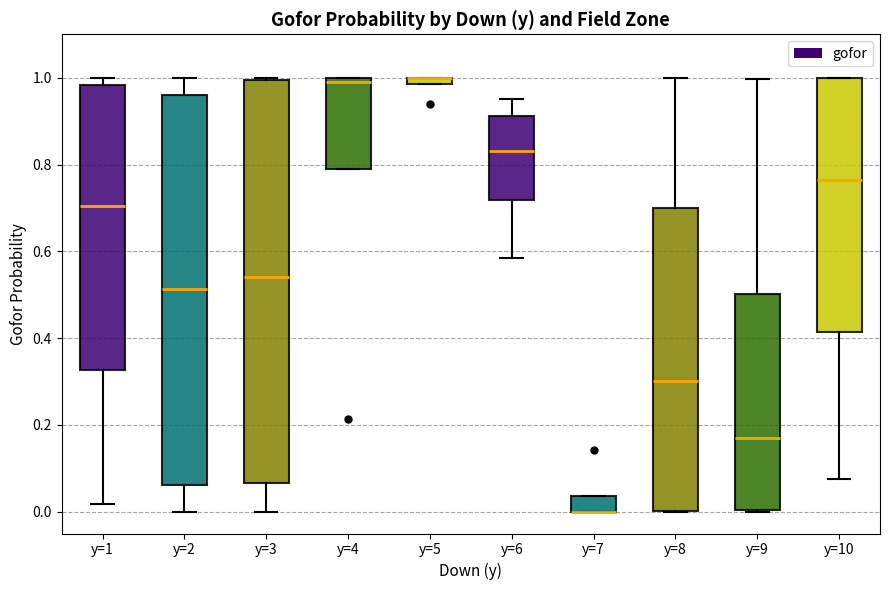

Where is the upper edge of the box for y=4 on the y-axis? The values are not printed on the chart, so give them approximately, as read against the axis.

1.00